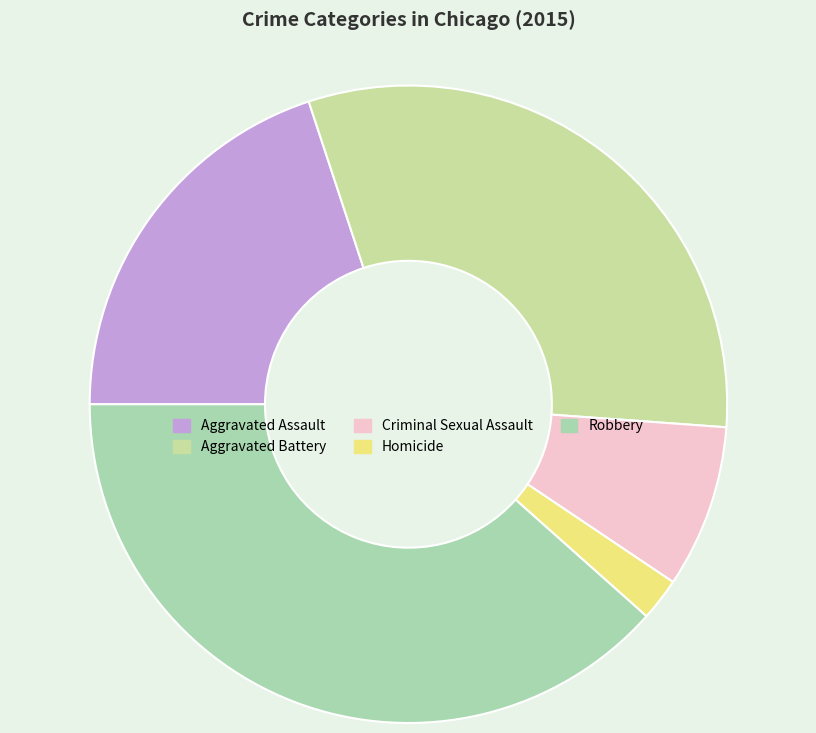

What is the ratio of the value at Aggravated Assault to the value at Aggravated Battery?

0.6